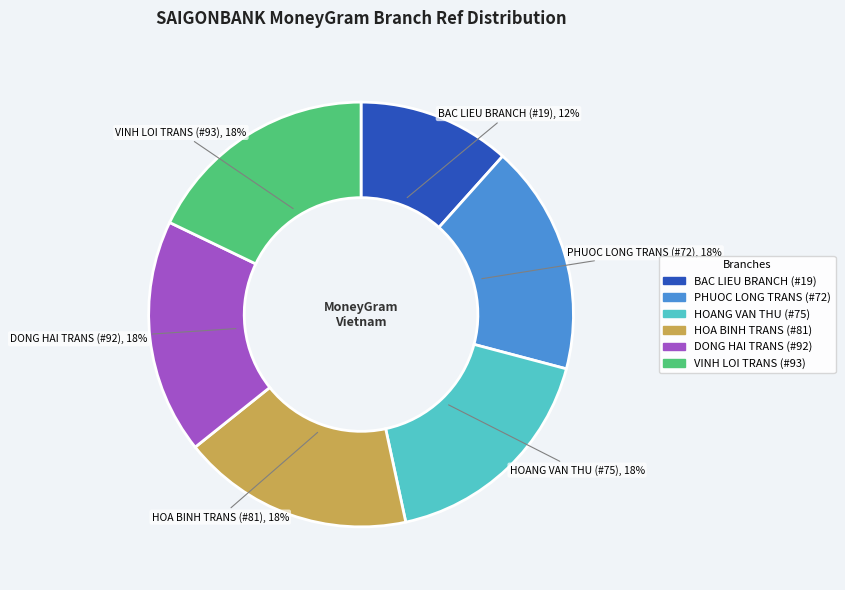

Do BAC LIEU BRANCH (#19) and HOANG VAN THU (#75) together represent more than half of the pie?

No